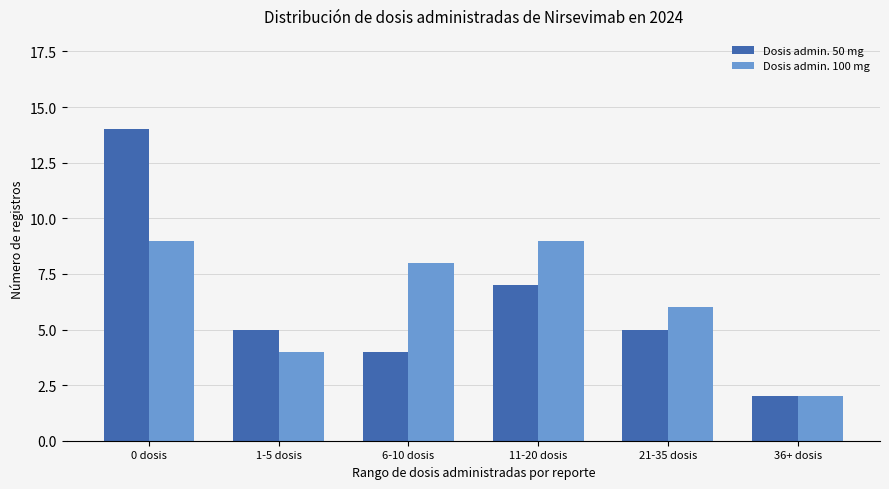

Which category has the lowest value in the Dosis admin. 50 mg series?

36+ dosis